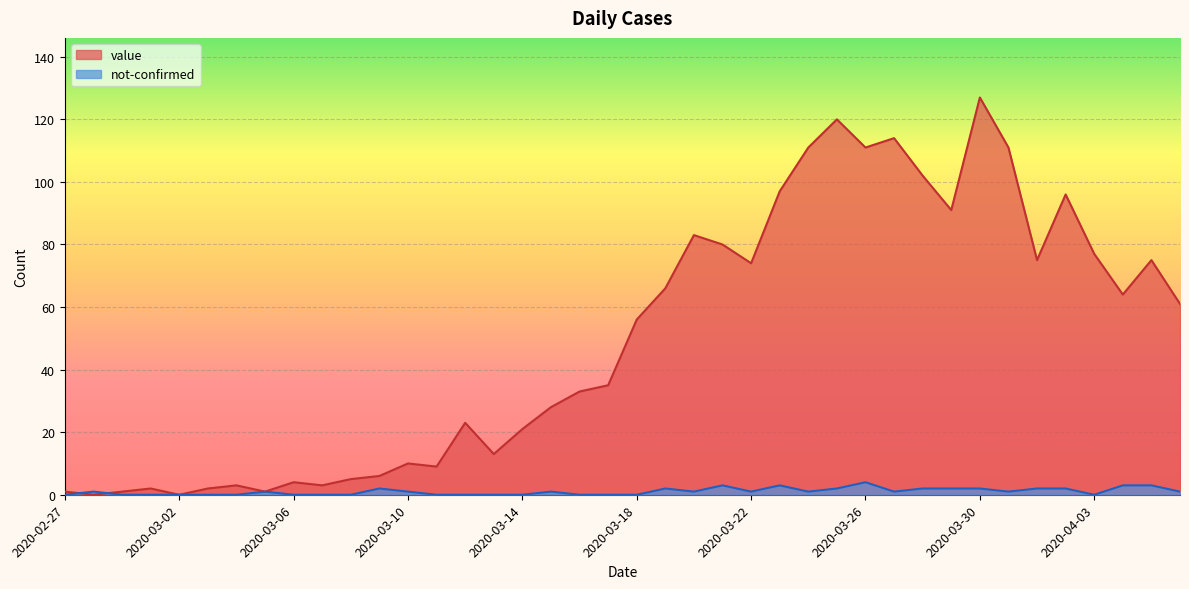

Is it true that not-confirmed equals 2 at 2020-03-10?

False